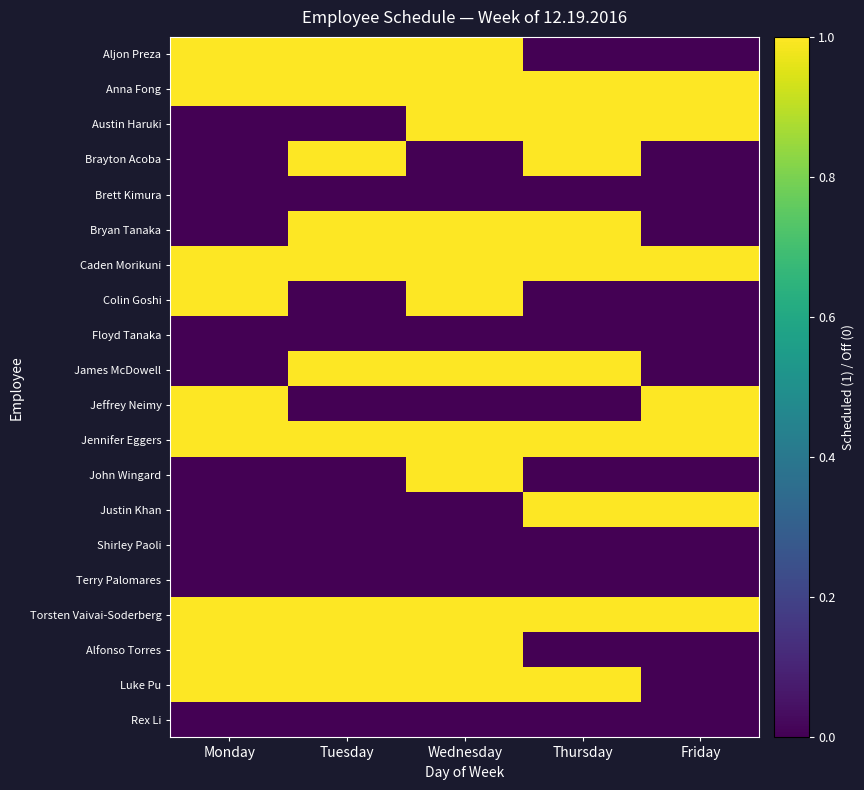

Rank the series by their maximum value, from lowest to highest.

Brett Kimura, Floyd Tanaka, Shirley Paoli, Terry Palomares, Rex Li, Aljon Preza, Anna Fong, Austin Haruki, Brayton Acoba, Bryan Tanaka, Caden Morikuni, Colin Goshi, James McDowell, Jeffrey Neimy, Jennifer Eggers, John Wingard, Justin Khan, Torsten Vaivai-Soderberg, Alfonso Torres, Luke Pu